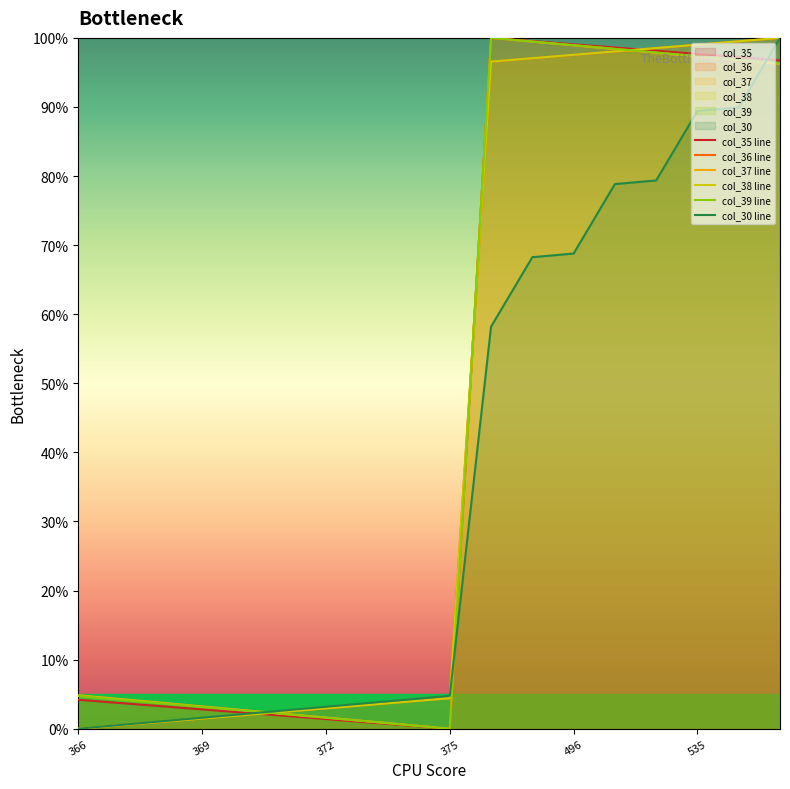

Is the value of col_39 line at 366 greater than the value of col_38 line at 496?

No